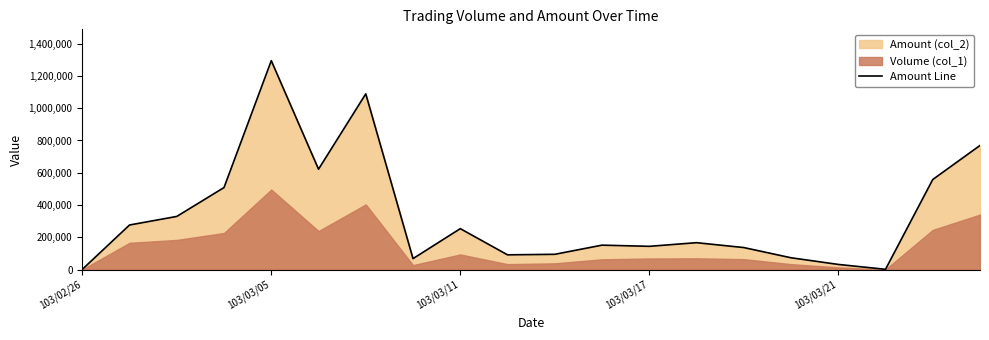

What is the difference between the values at 13 and 14?

30150